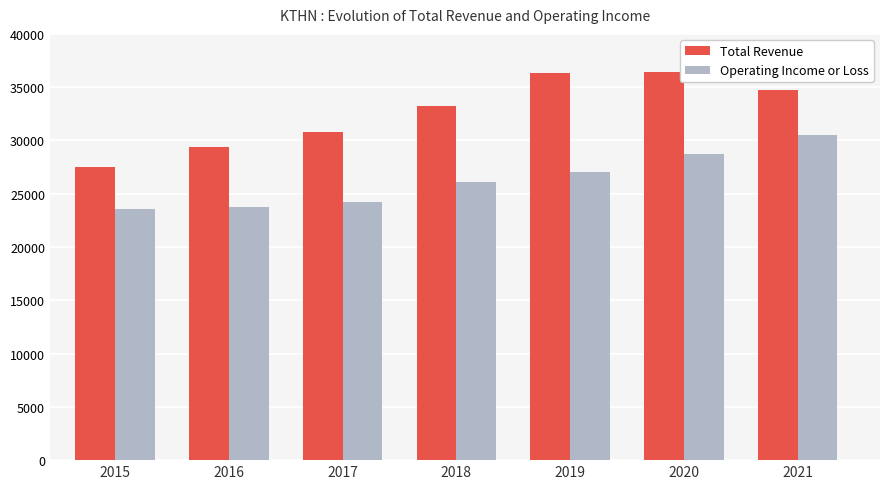

What is the sum of the Operating Income or Loss values at 2018 and 2019?

53100